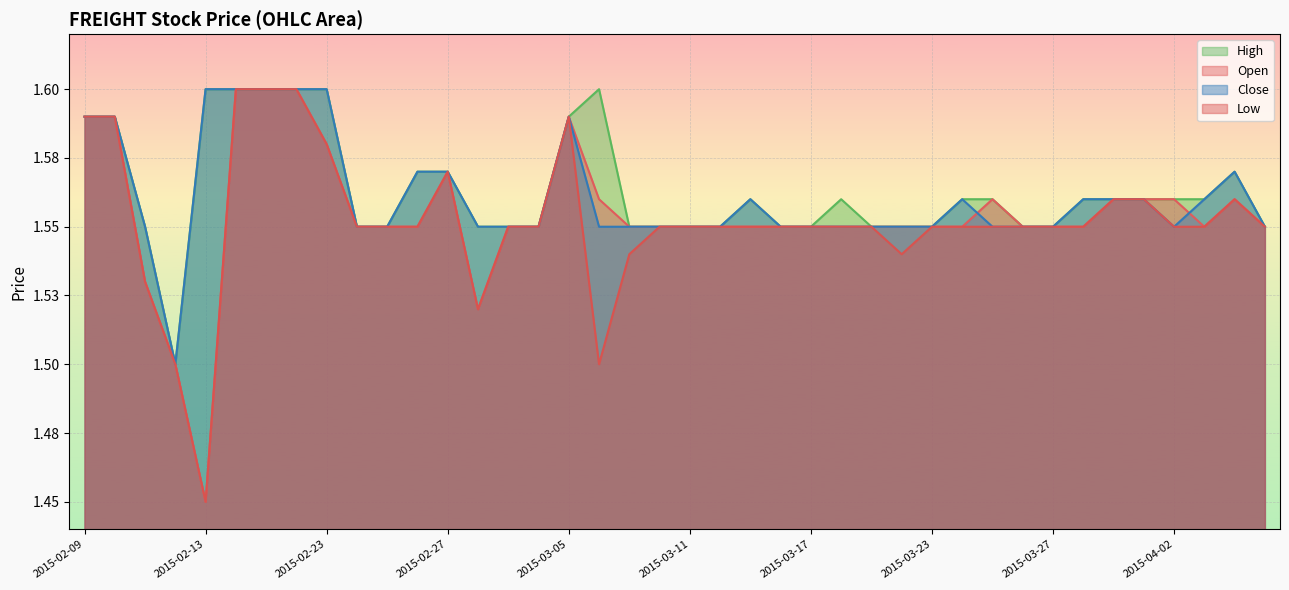

What position from the right is 2015-03-05?

24